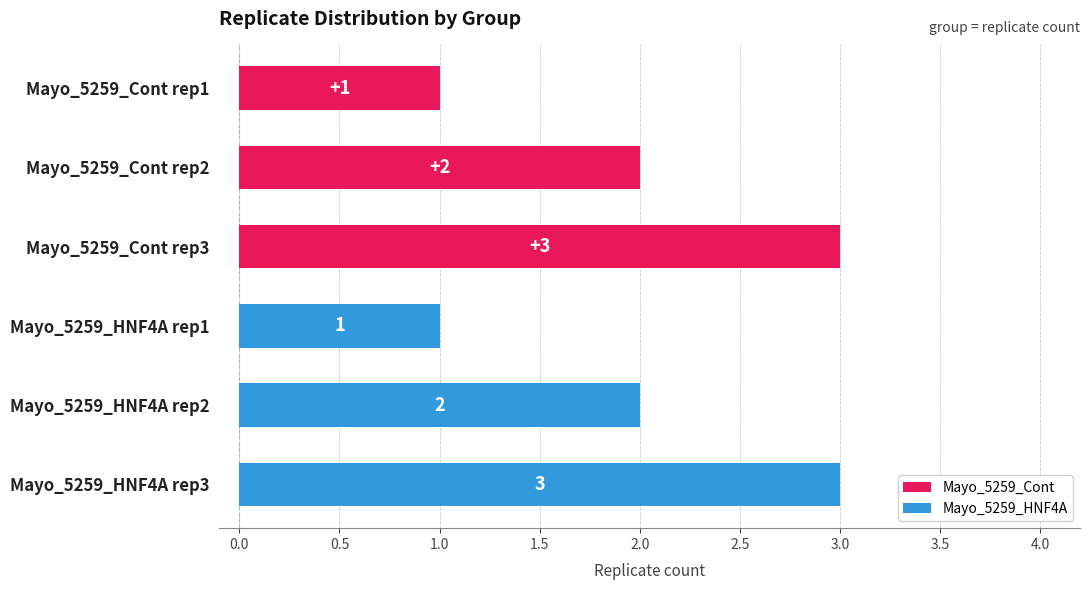

What is the value of the Mayo_5259_HNF4A bar at the 3rd from the left?

1